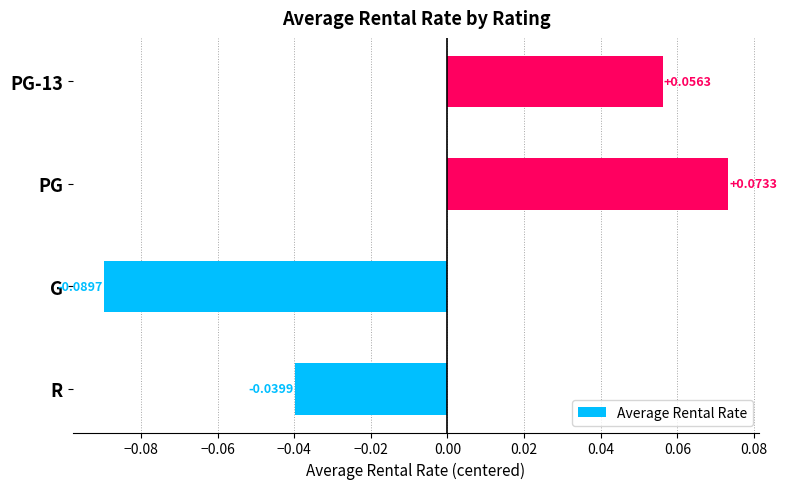

At which category does the chart reach its minimum across all series?

G